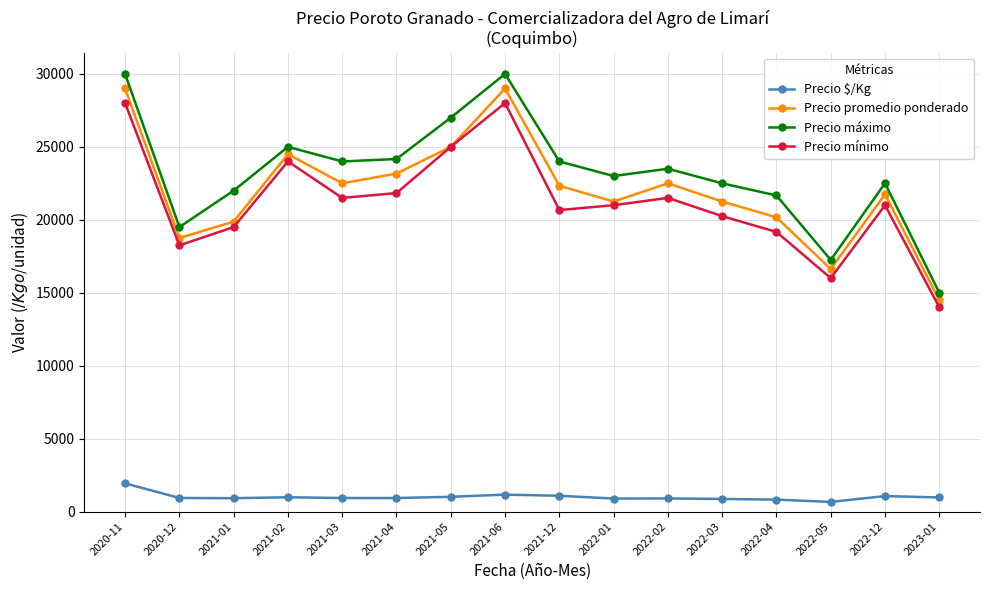

What position from the left is 2021-03?

5